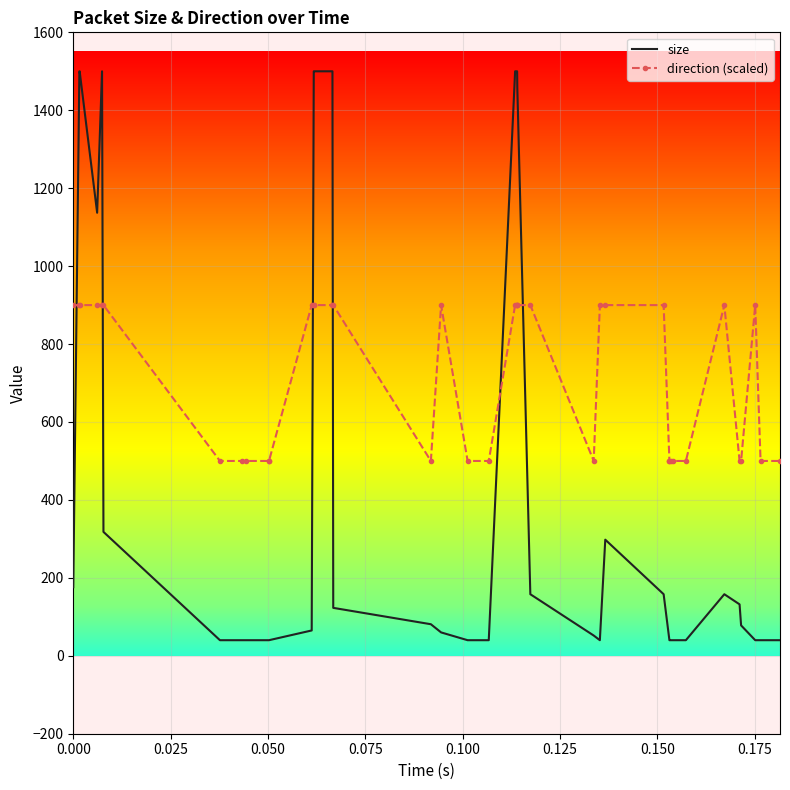

What is the average value of the direction (scaled) series?

720